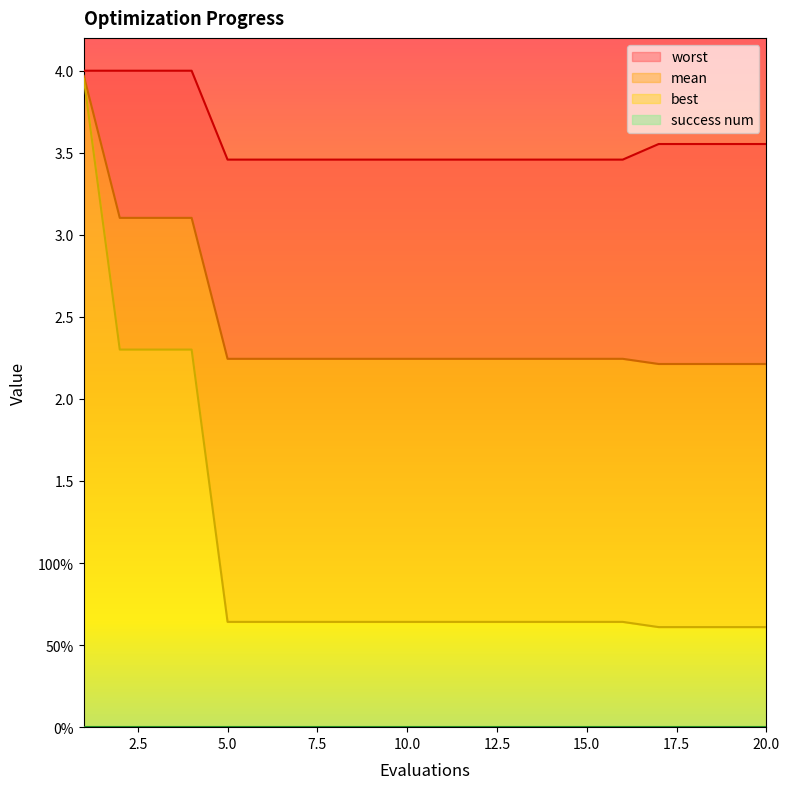

Which series has the widest spread of values?

best